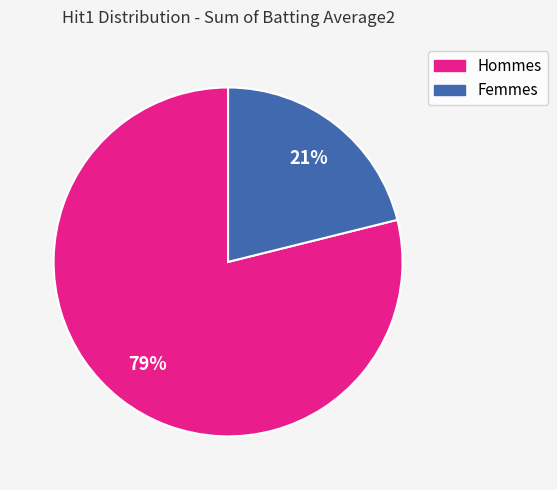

Is there a majority slice in this chart?

Yes